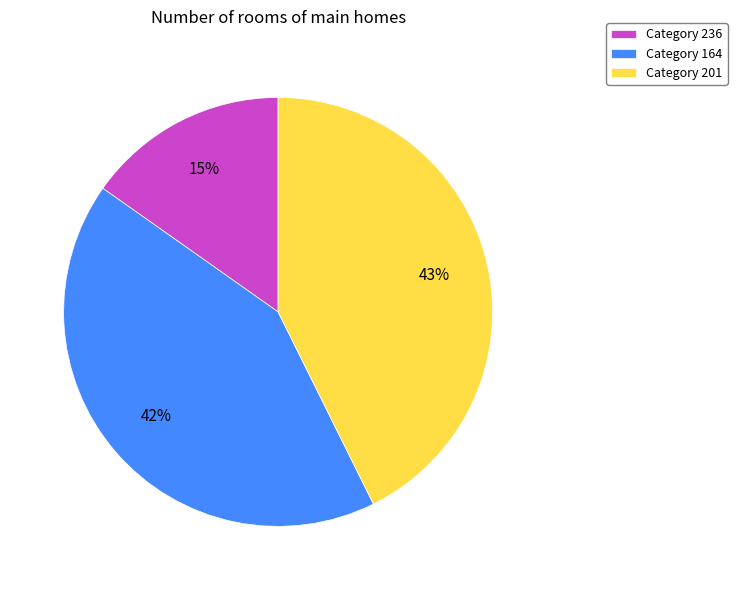

Which category has the biggest portion of the pie?

Category 201